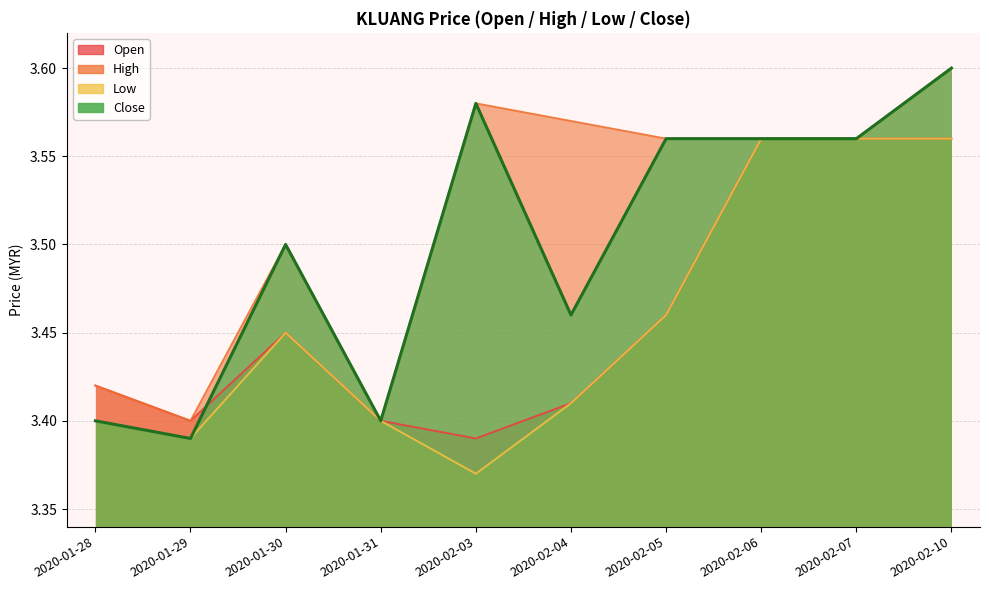

Count the number of data series in this chart.

4